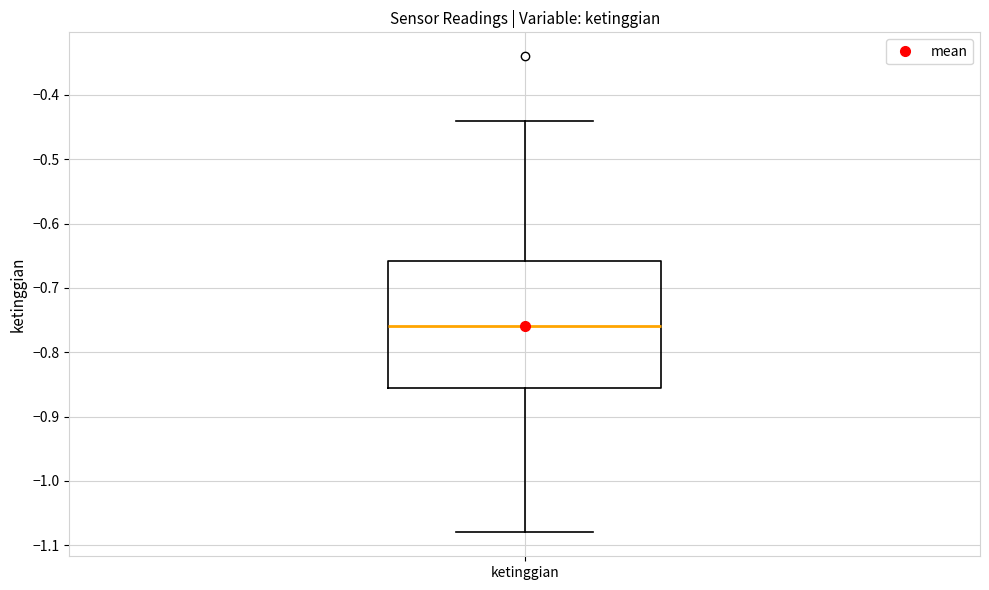

Where is the upper edge of the box for ketinggian on the y-axis? The values are not printed on the chart, so give them approximately, as read against the axis.

-0.66